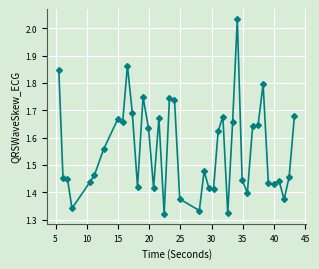

What is the difference between the second highest and second lowest values?

0.5